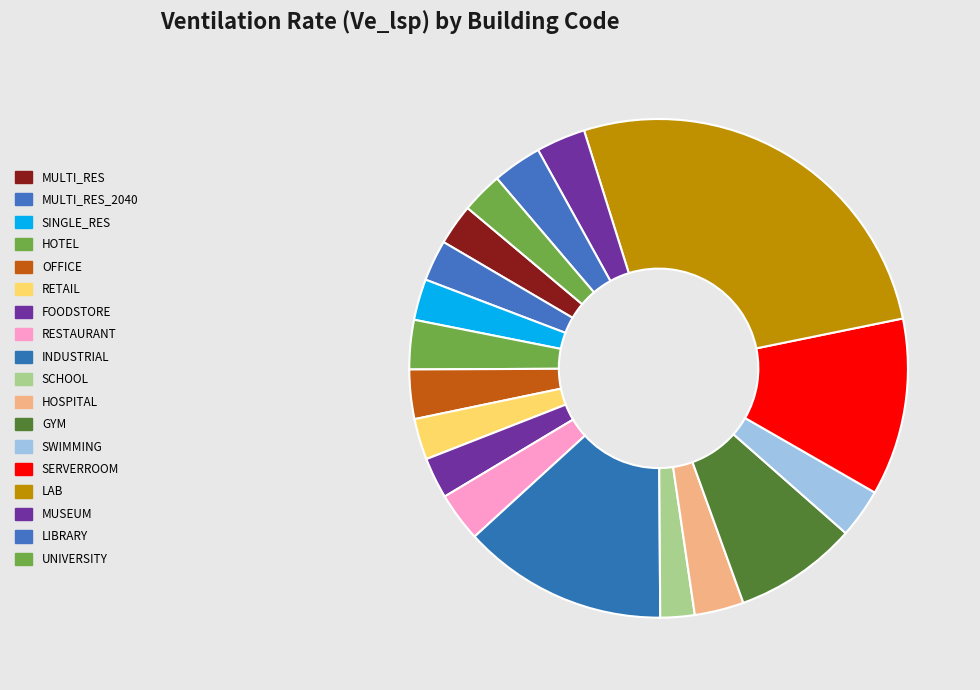

How many slices are in this pie chart?

18